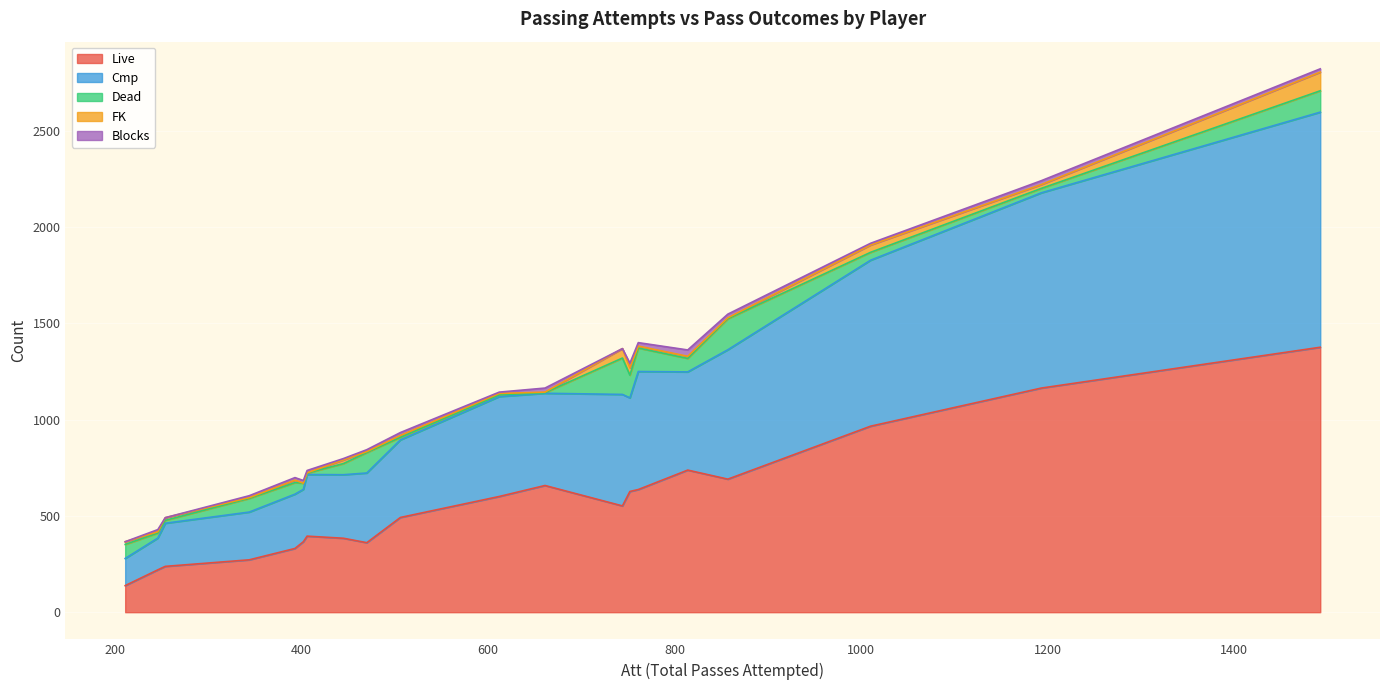

What is the lowest value of the Dead series?

3